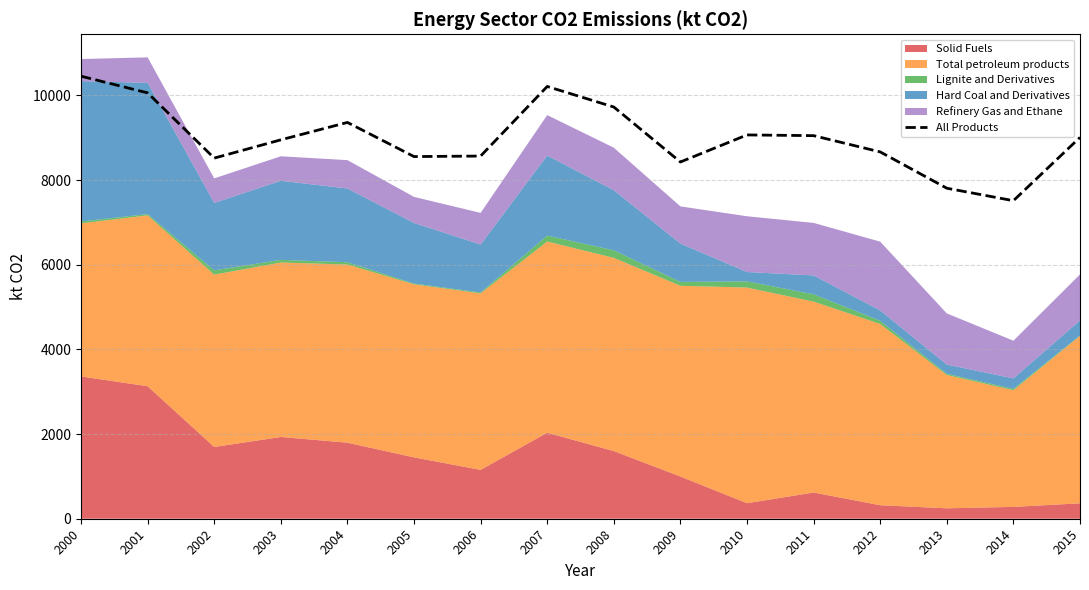

At which label does All Products reach its peak?

2000